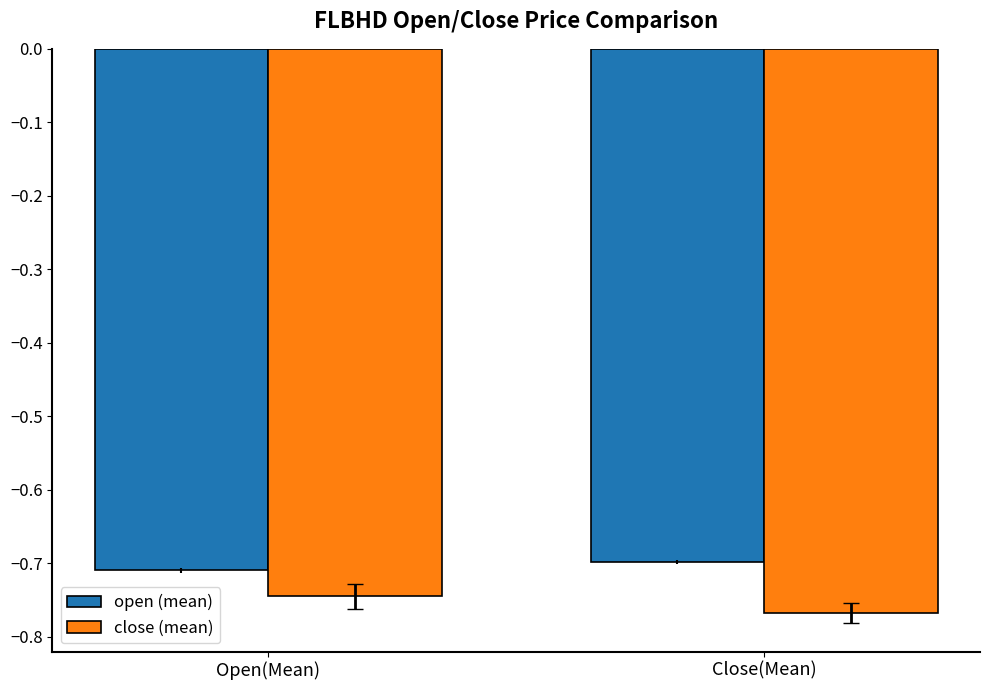

What is the total value across all series at Open(Mean)?

-1.5